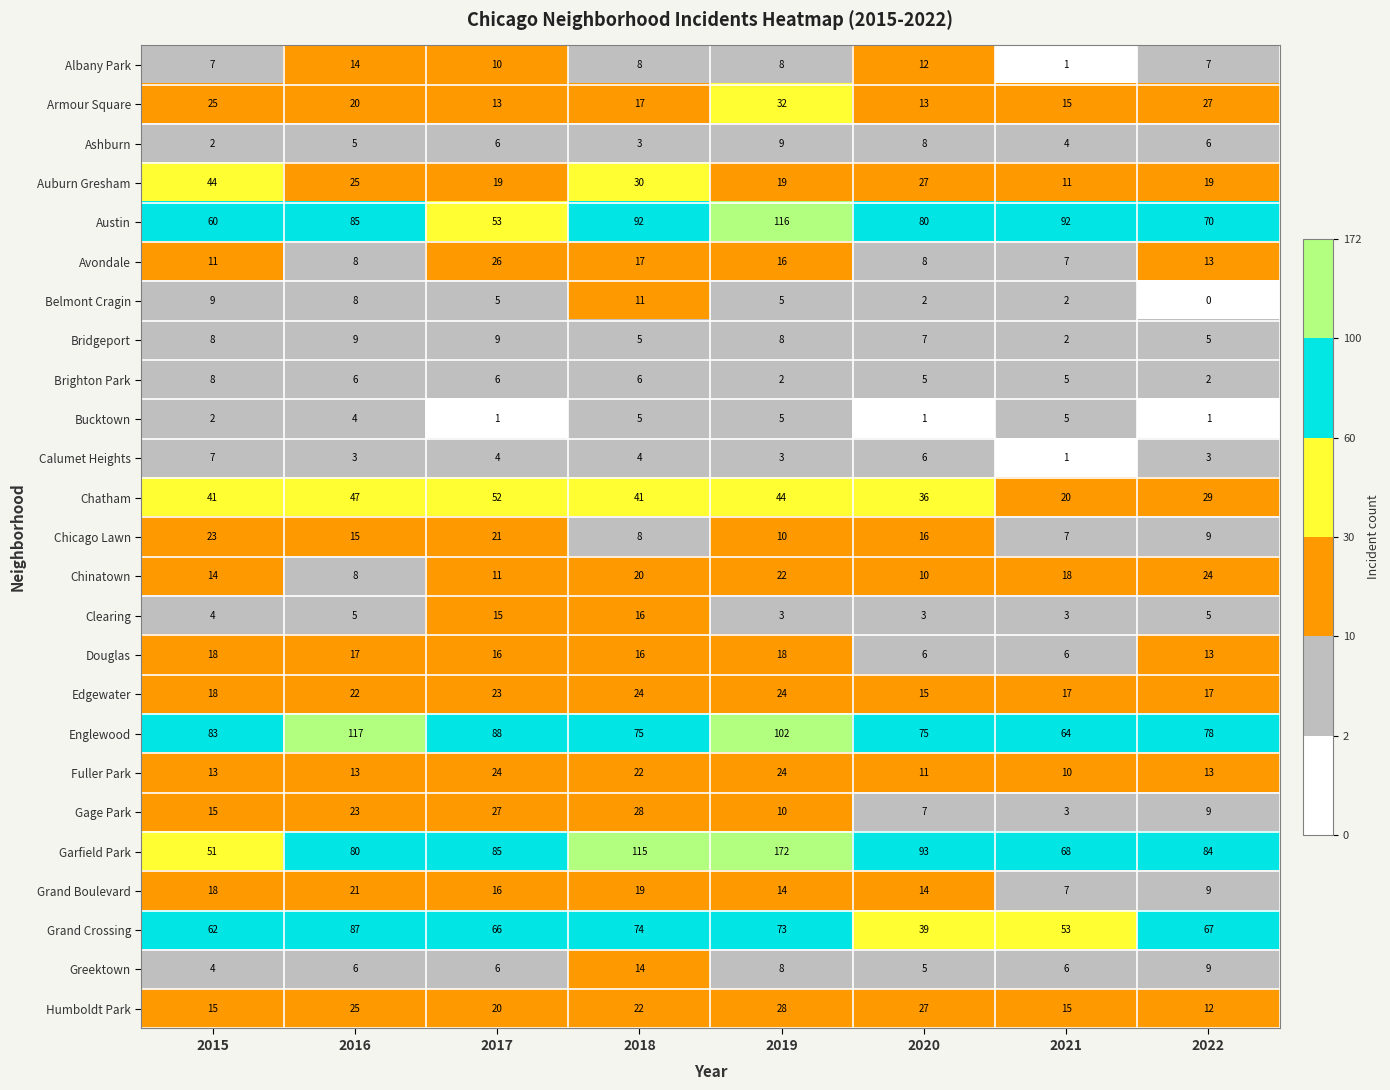

How many distinct data groups are displayed?

25